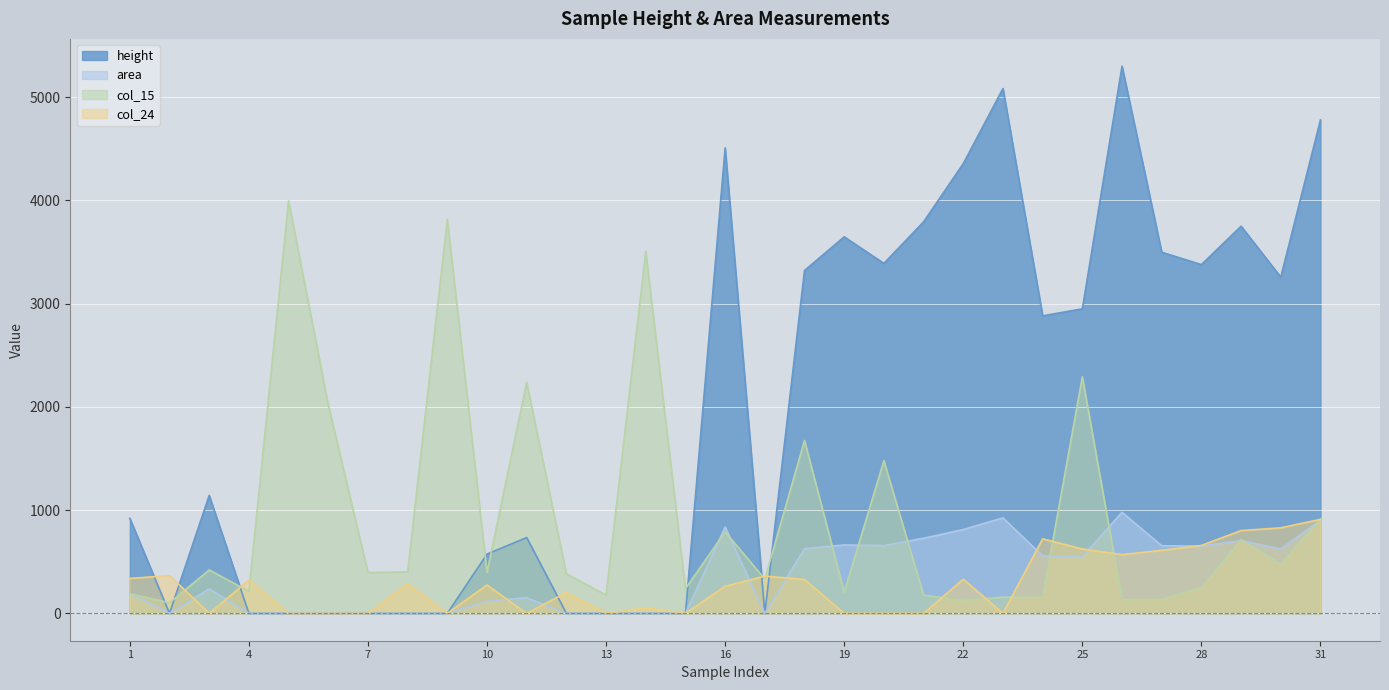

At which label does height reach its peak?

26